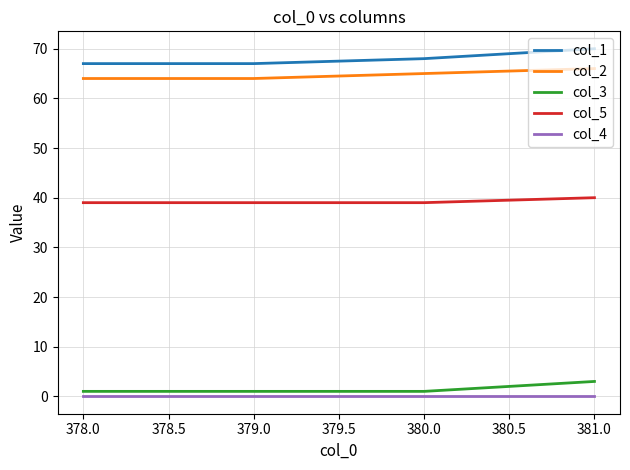

Which series has the widest spread of values?

col_1